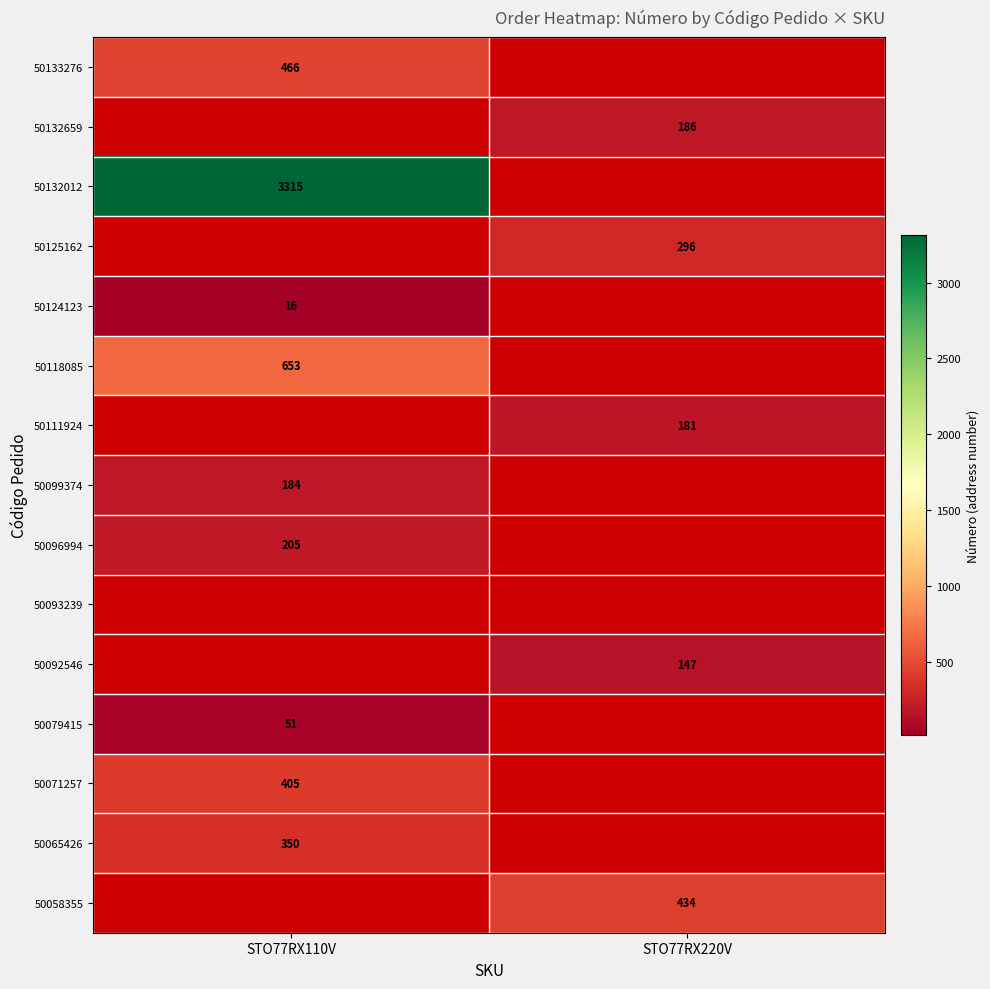

Is the value of 50132012 at STO77RX110V greater than the value of 50118085 at STO77RX110V?

Yes